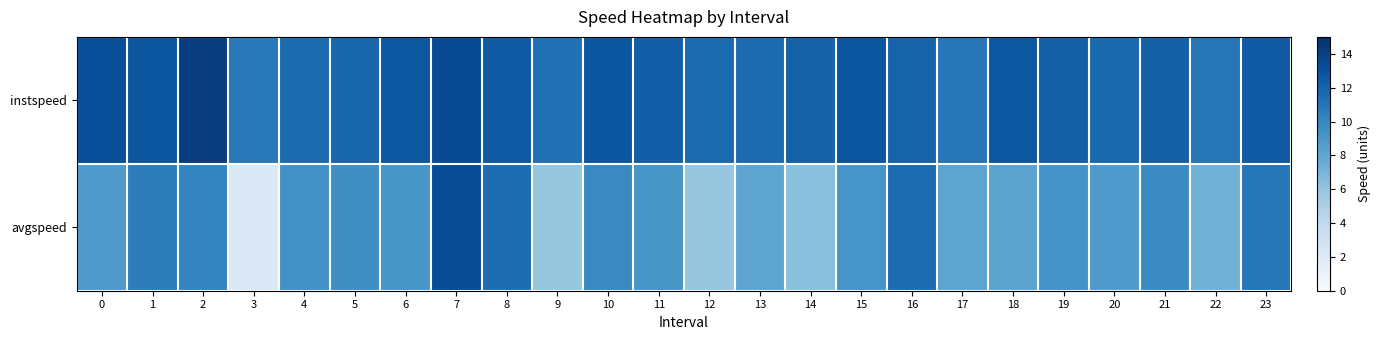

At 15, list the series in order from smallest to largest.

avgspeed, instspeed